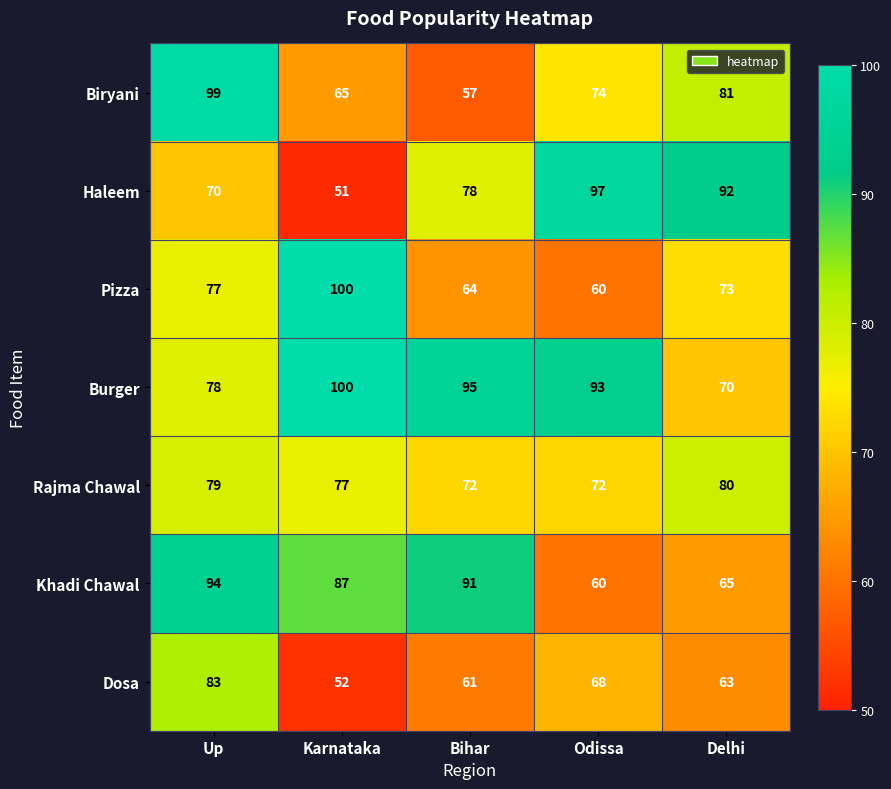

Is it true that Dosa equals 38 at Bihar?

False